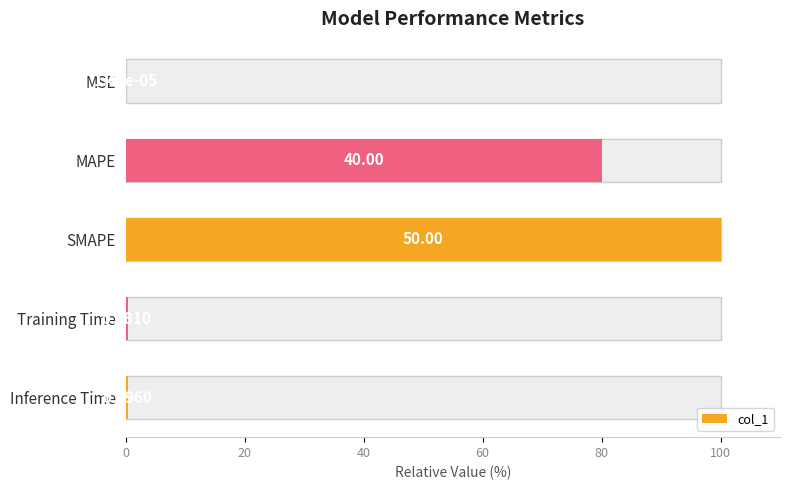

Which has a higher value, Training Time or SMAPE?

SMAPE